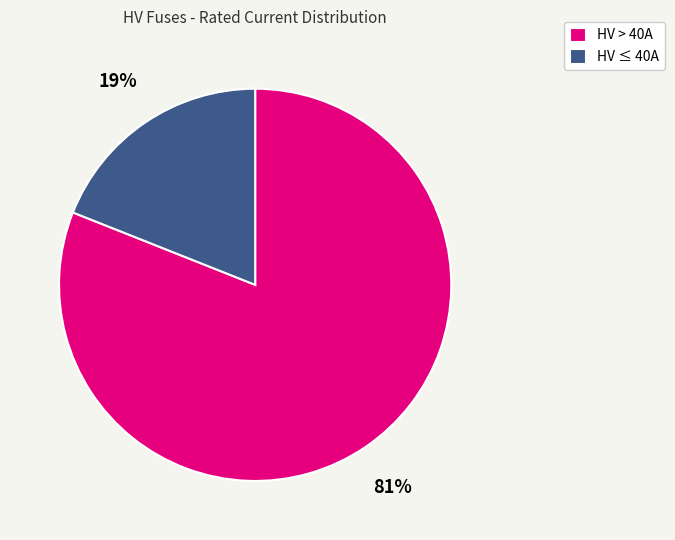

To the nearest percent, what is the average slice percentage?

50%